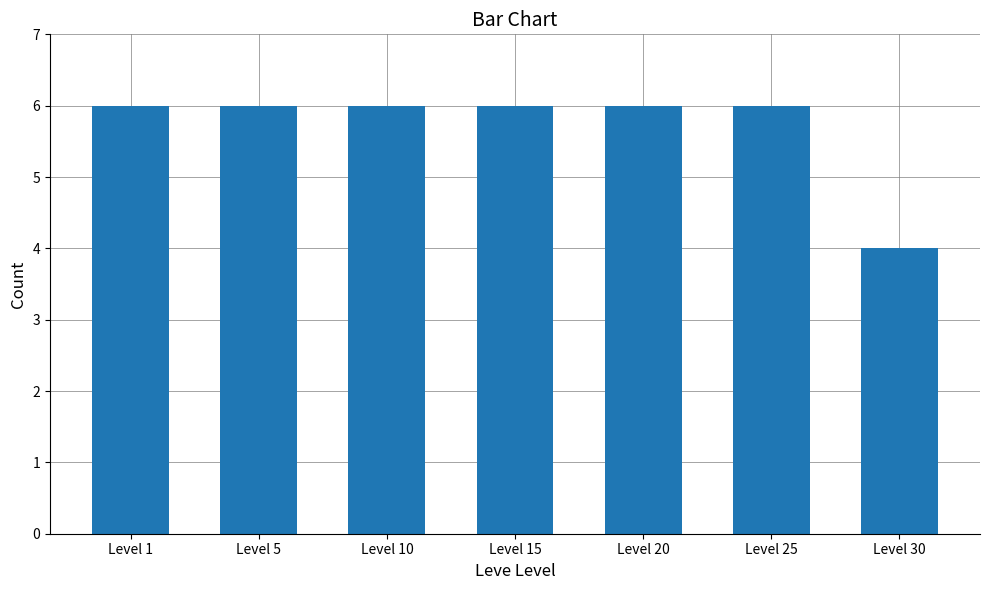

Are the bars grouped side by side (vs. stacked)?

No